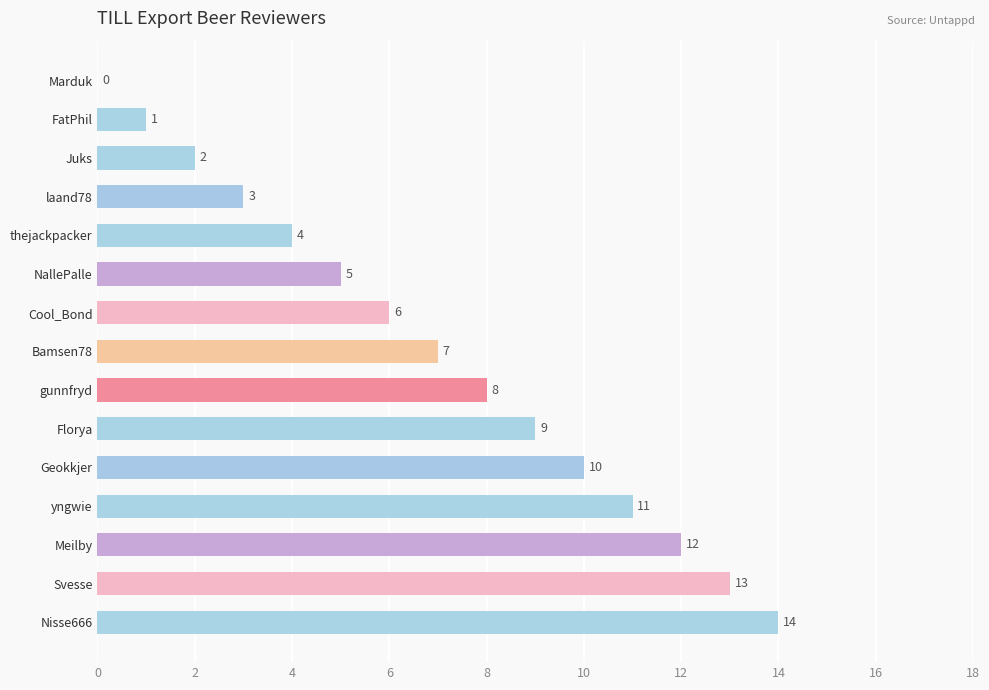

At which label is the value closest to 7?

Bamsen78